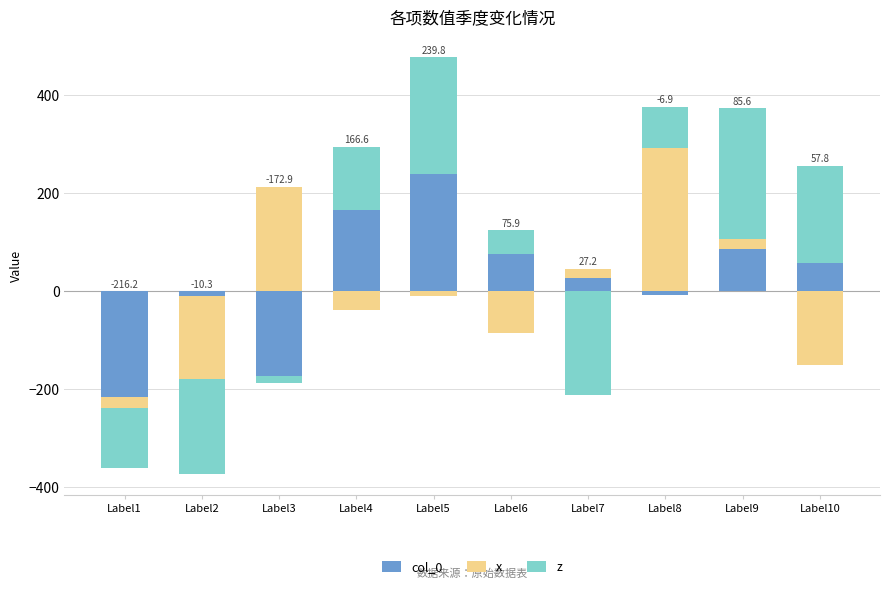

At how many categories does at least one series exceed 186?

5